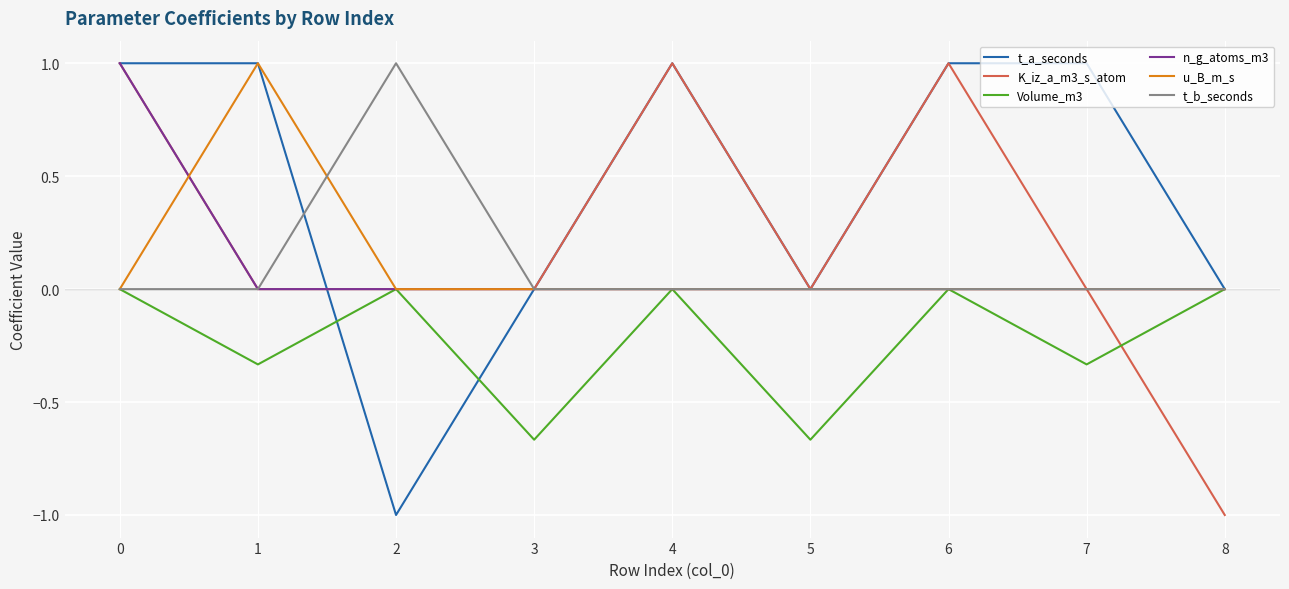

Which series changed the most between 6 and 7?

K_iz_a_m3_s_atom